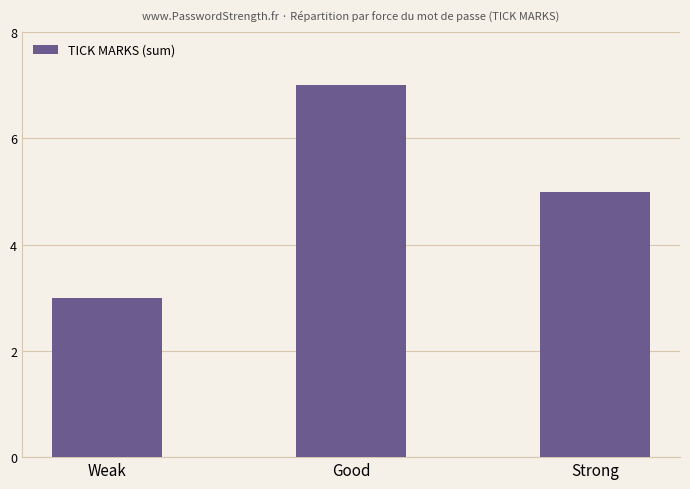

True or false: the data shows 7 at Good.

True